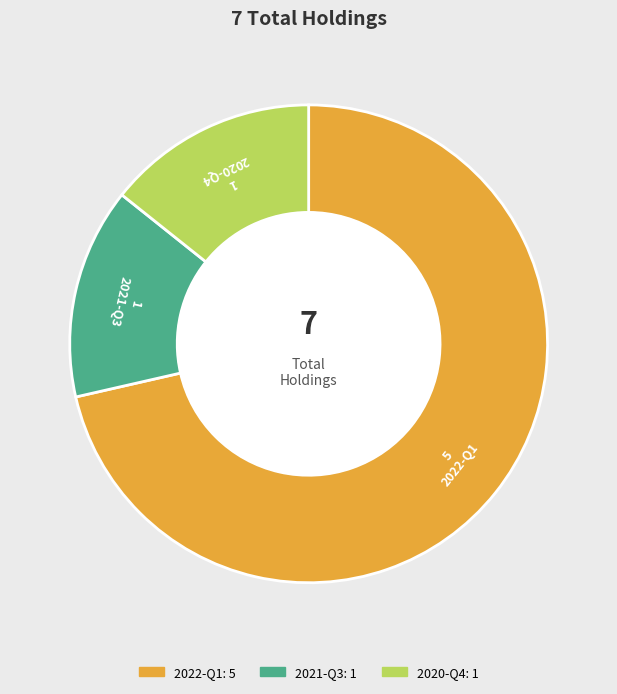

The 2020-Q4 slice represents 14% of the pie. True or false?

True